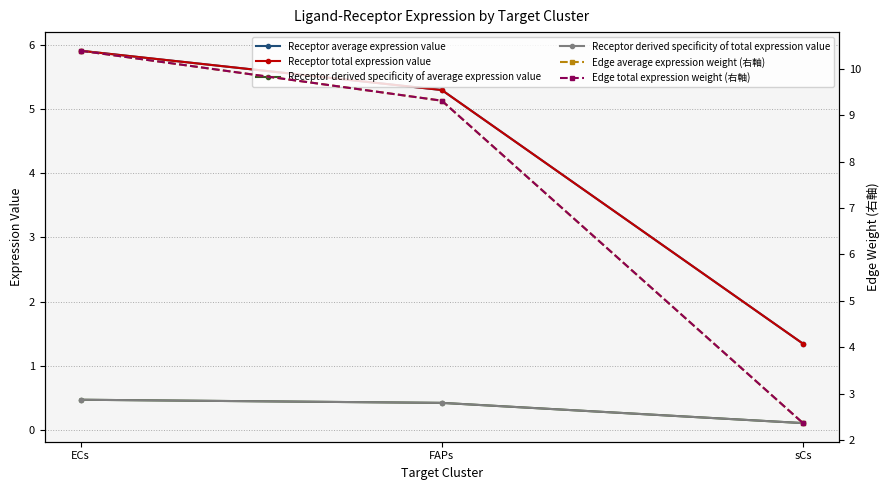

Which label corresponds to the smallest value in the chart?

sCs